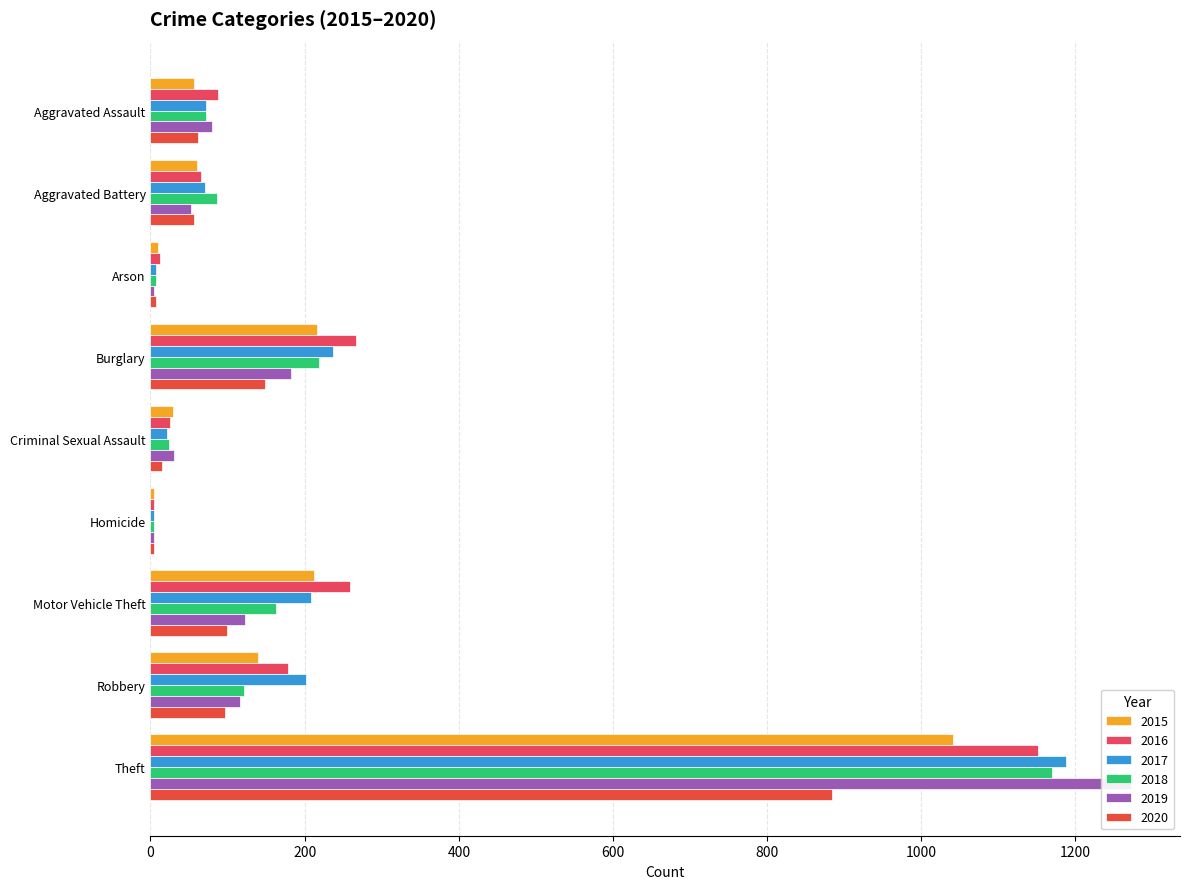

What is the minimum value shown in the chart?

4